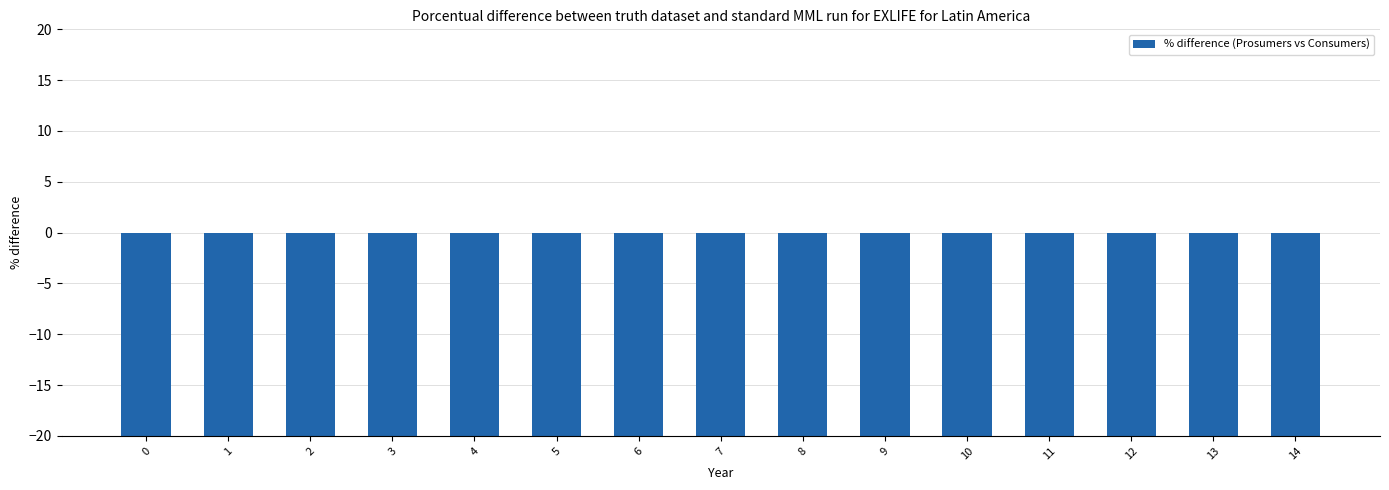

Is the value of Consumers at 3 greater than the value of Prosumers at 13?

Yes